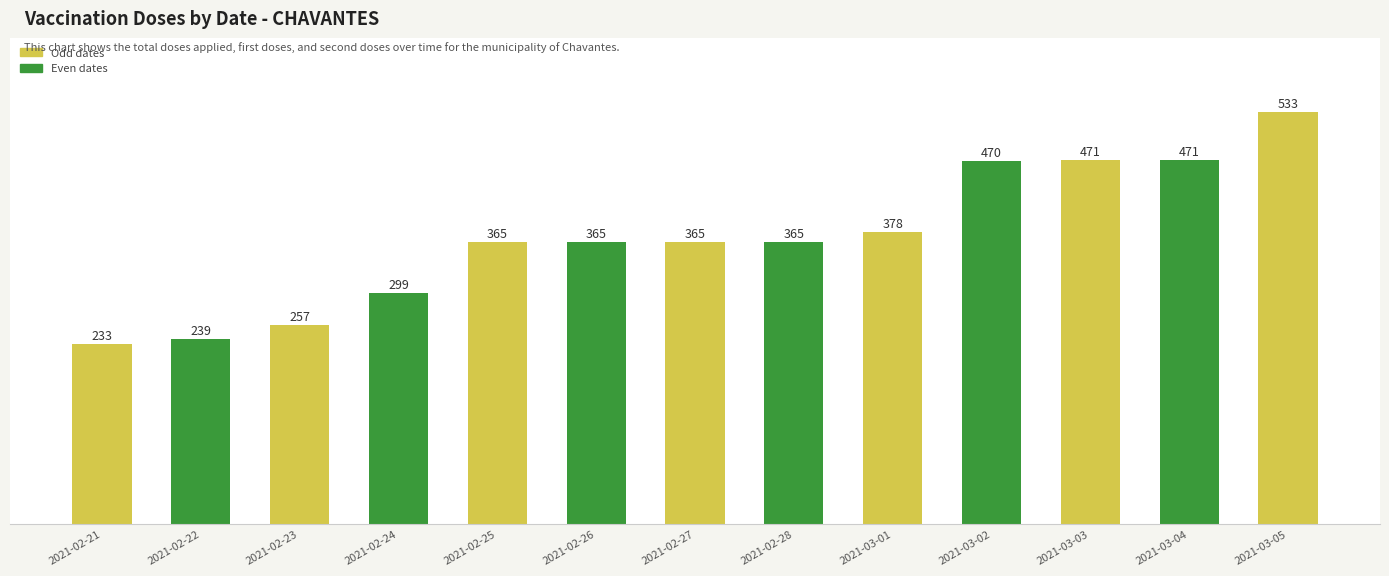

How many distinct data groups are displayed?

1